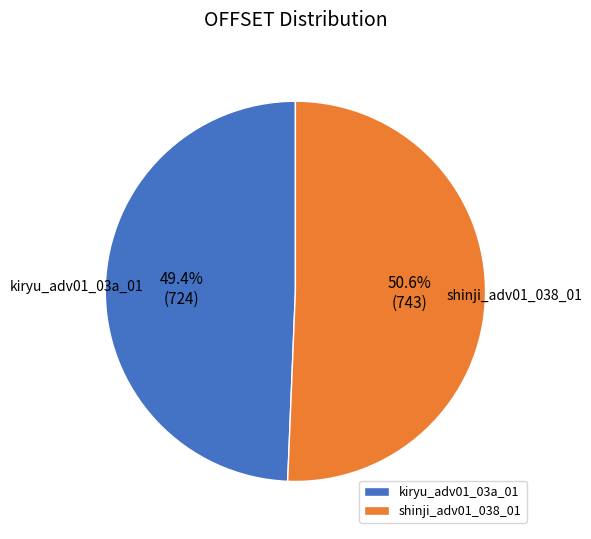

How many slices are in this pie chart?

2